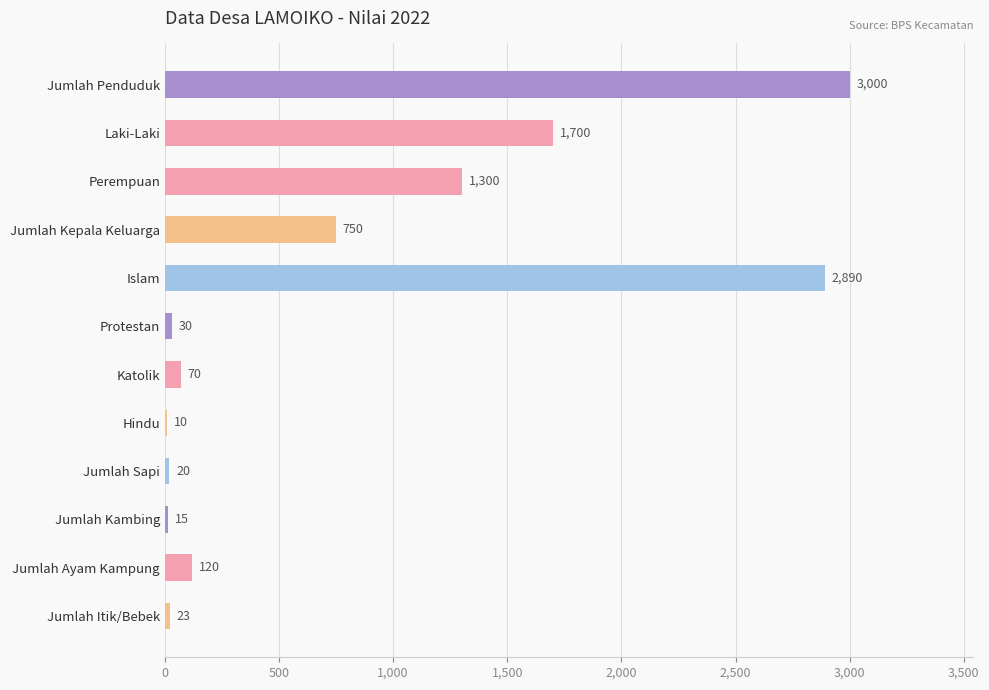

The value at Jumlah Penduduk is 1241. True or false?

False